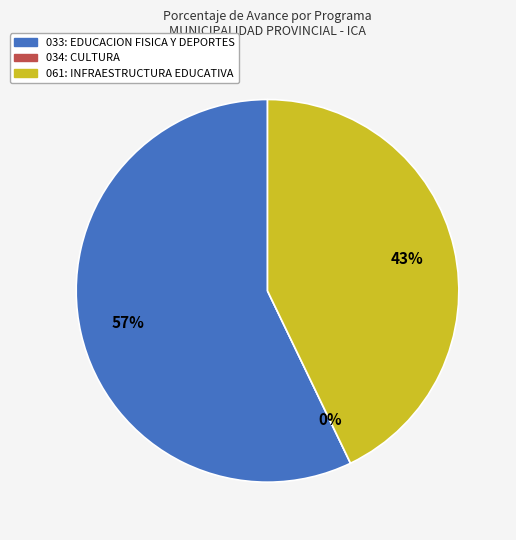

To the nearest percent, what is the average slice percentage?

33%